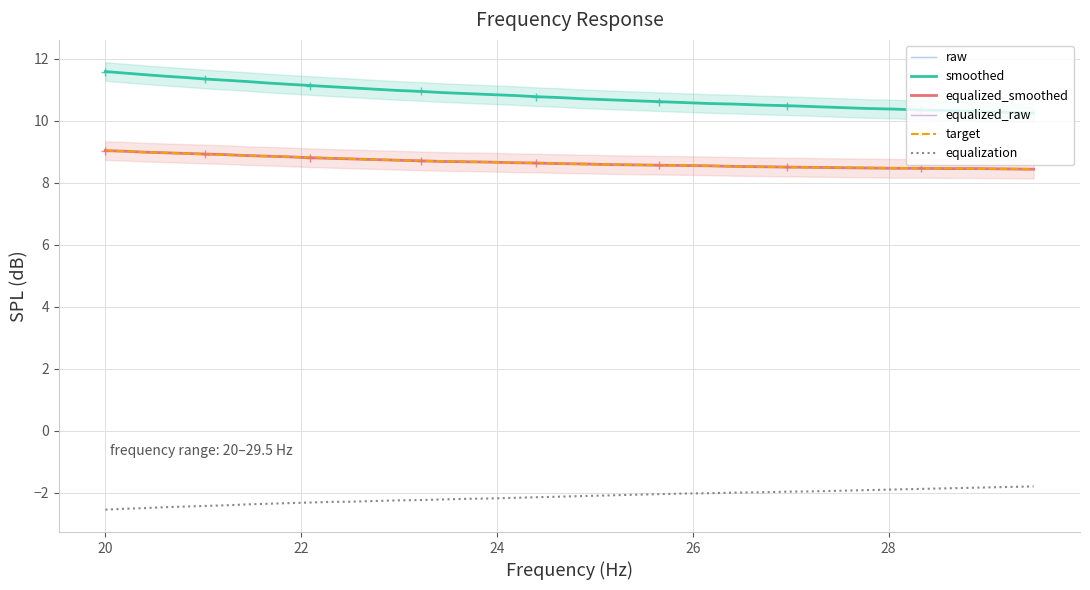

True or false: equalized_smoothed and equalization cross at least once.

False